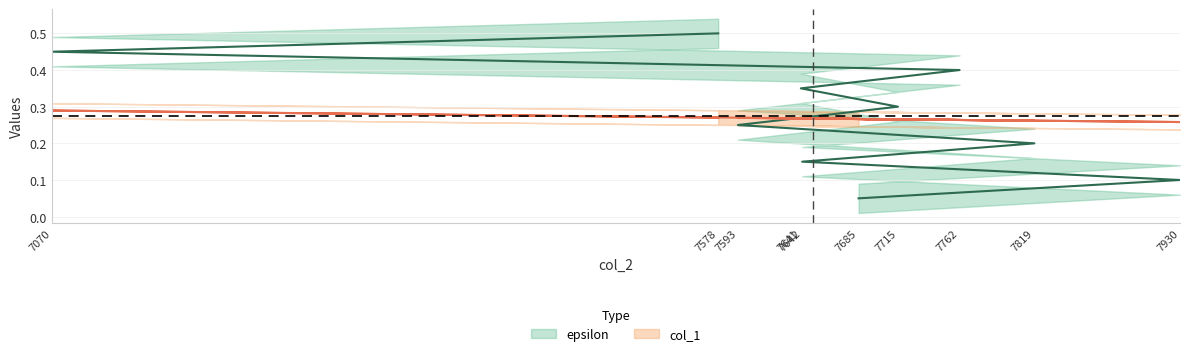

The value of col_1 at 7642 is 0.3. True or false?

True